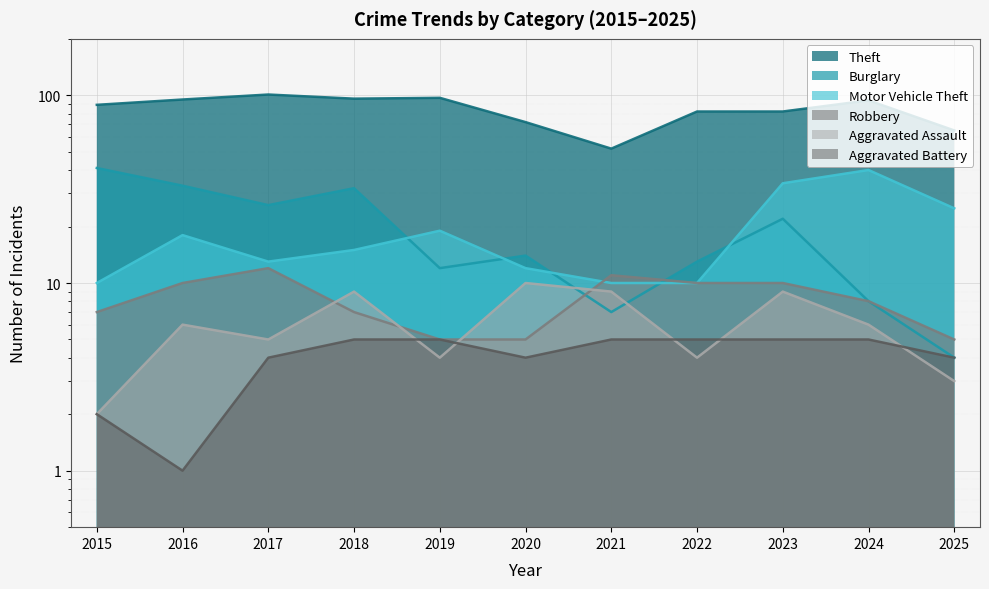

Which series ends up on top after the final intersection of Aggravated Assault and Robbery?

Robbery